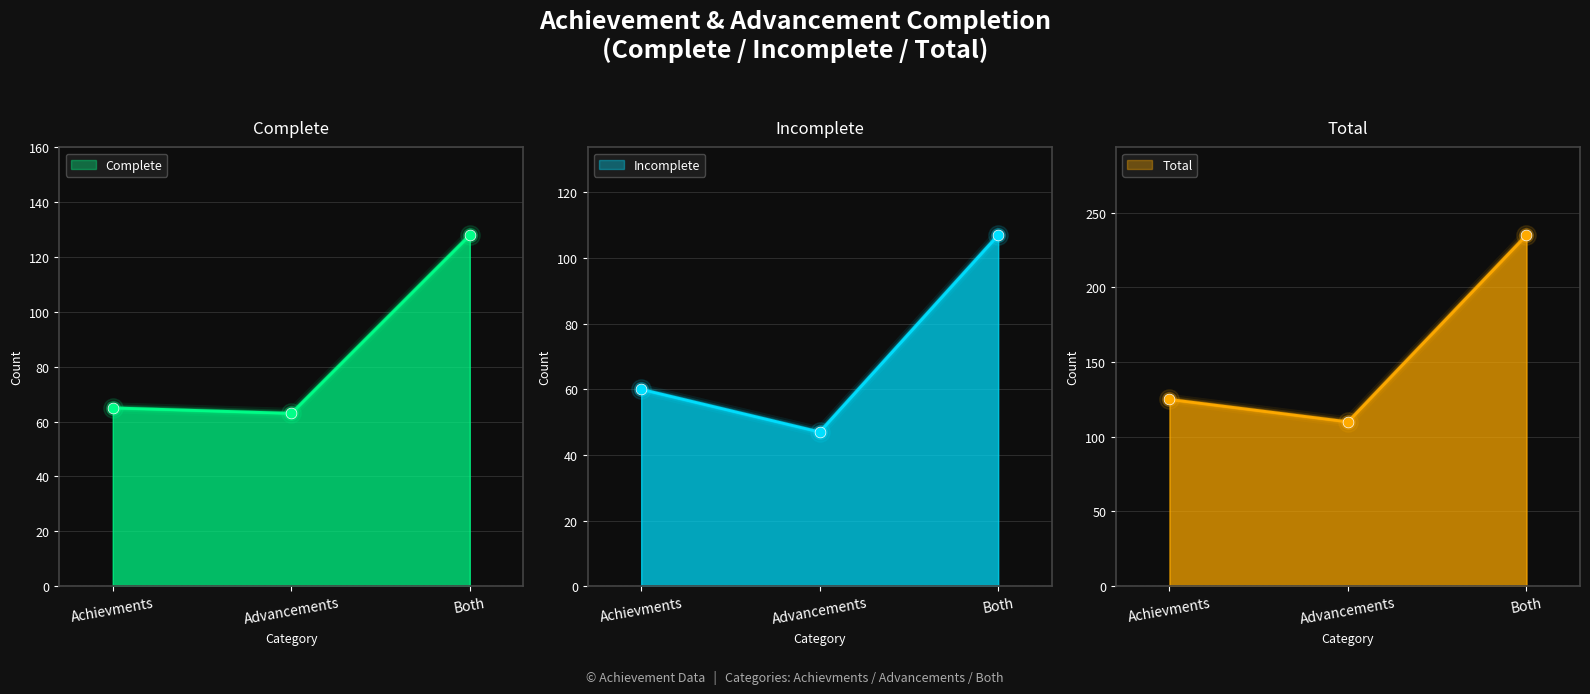

At which category is the sum across all series the highest?

Both